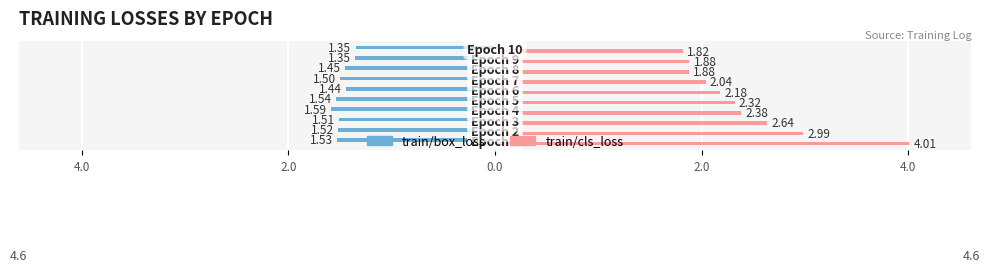

What is the smallest value displayed?

-1.6